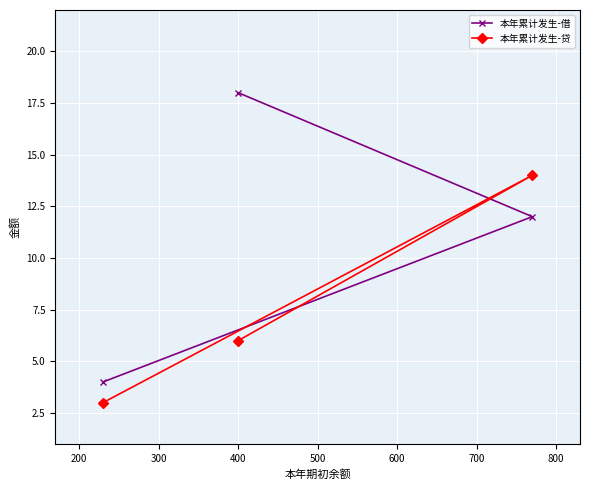

What is the difference between the maximum and minimum values in the 本年累计发生-借 series?

14